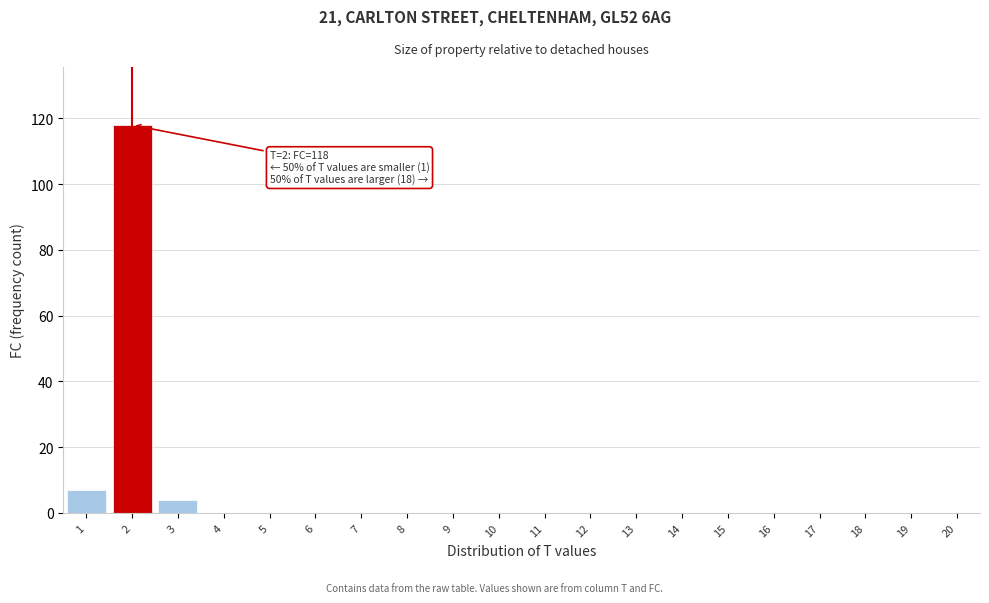

Reading left to right, transcribe all the data shown in this chart.

1=7	2=118	3=4	4=0	5=0	6=0	7=0	8=0	9=0	10=0	11=0	12=0	13=0	14=0	15=0	16=0	17=0	18=0	19=0	20=0